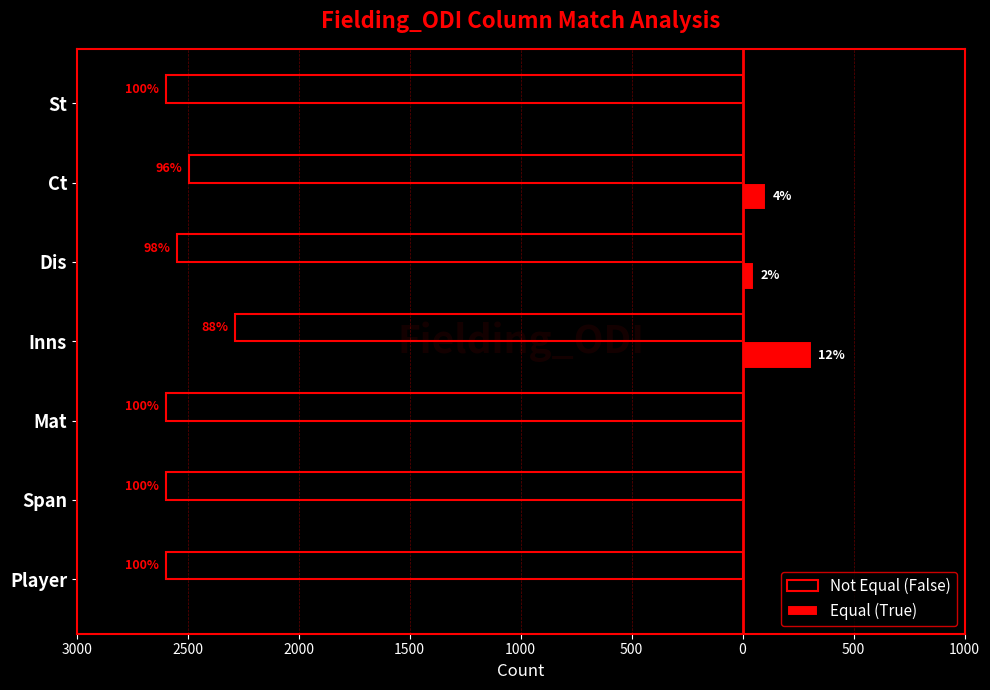

At how many categories does at least one series exceed 301?

1